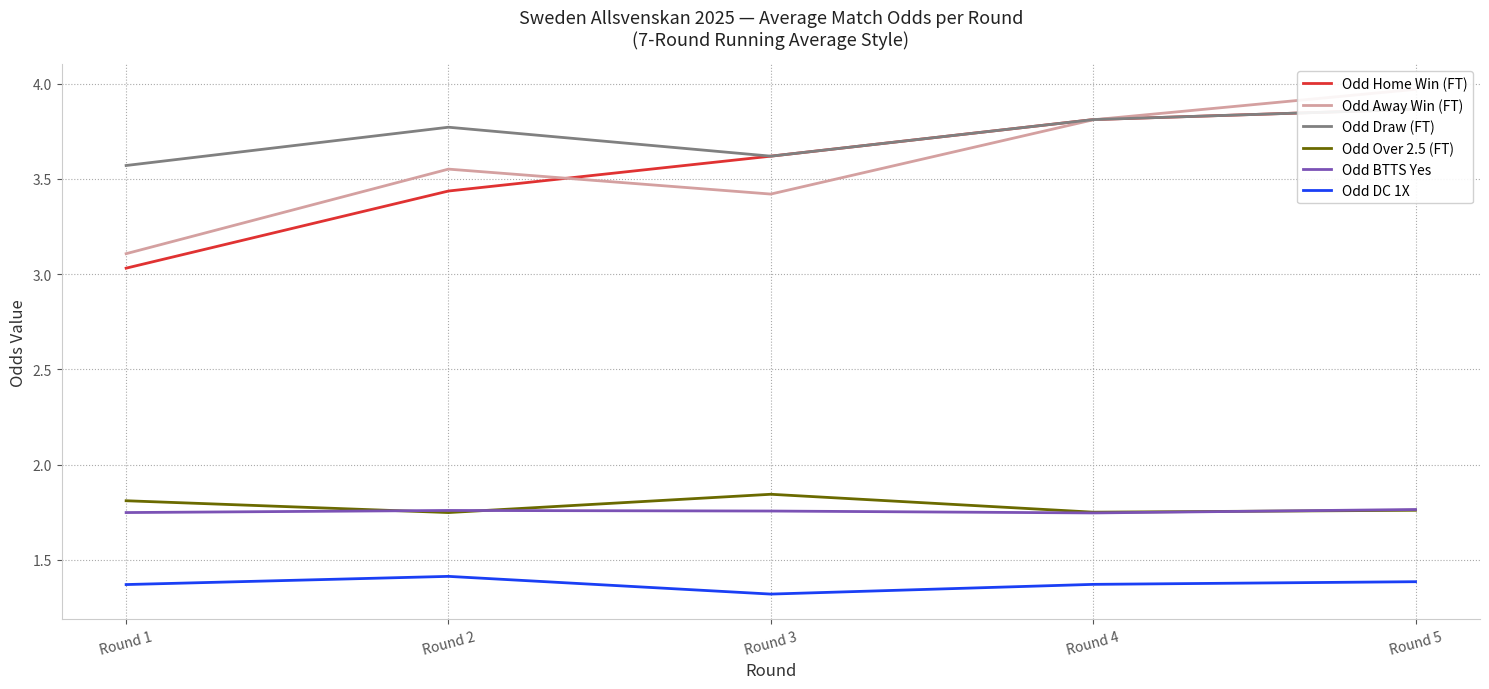

What is the difference between the maximum and minimum values in the Odd Home Win (FT) series?

0.8